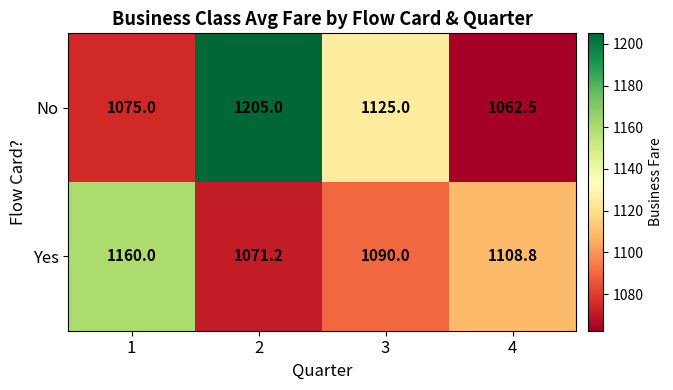

At which category is the sum across all series the highest?

2